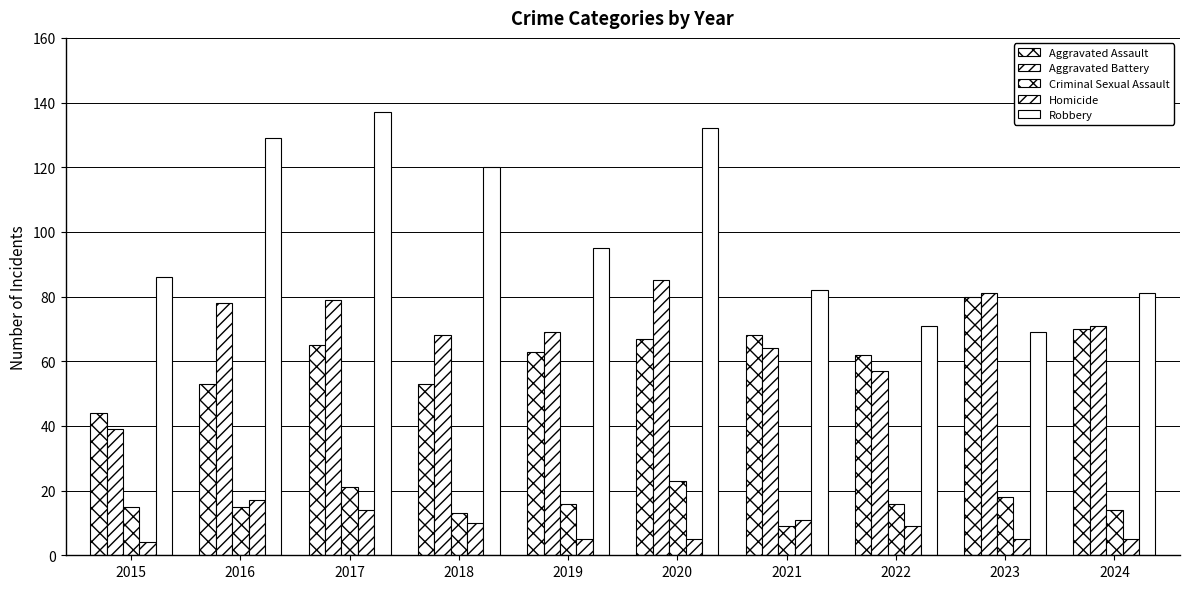

How many values in the Aggravated Assault series are below 65?

5